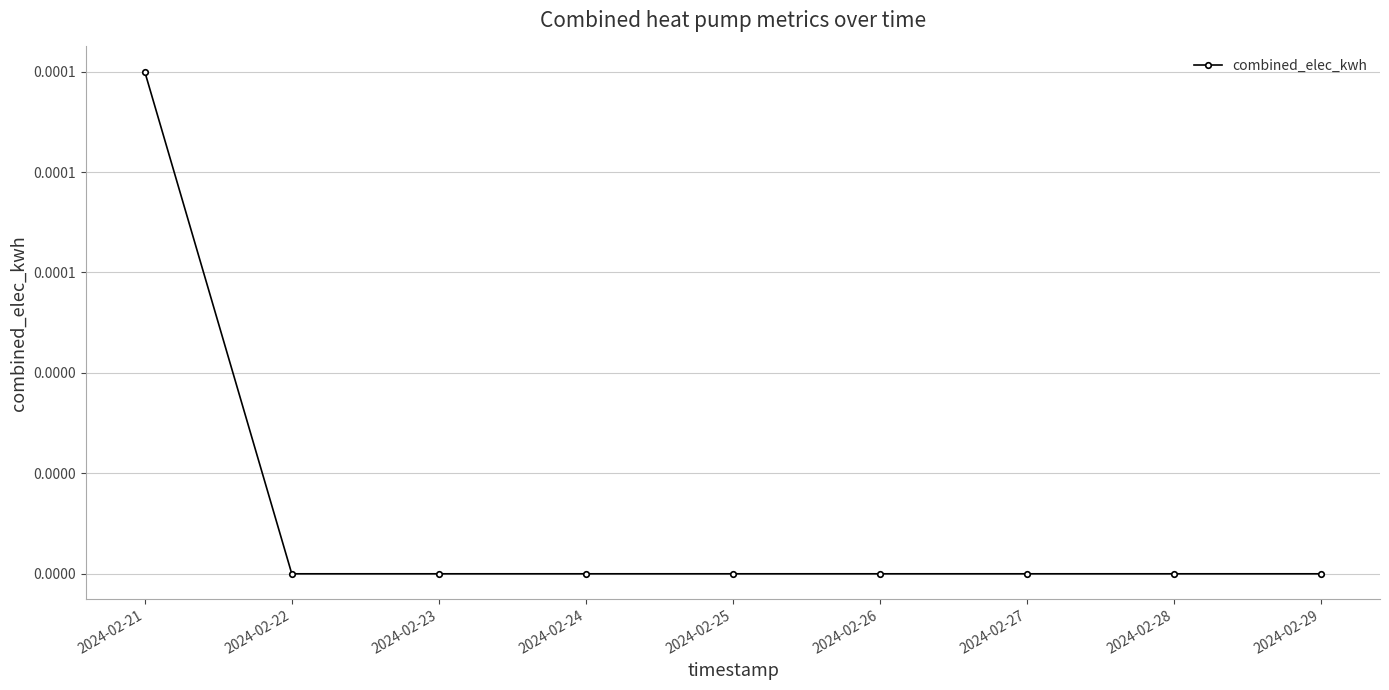

How many lines are shown in the chart?

1